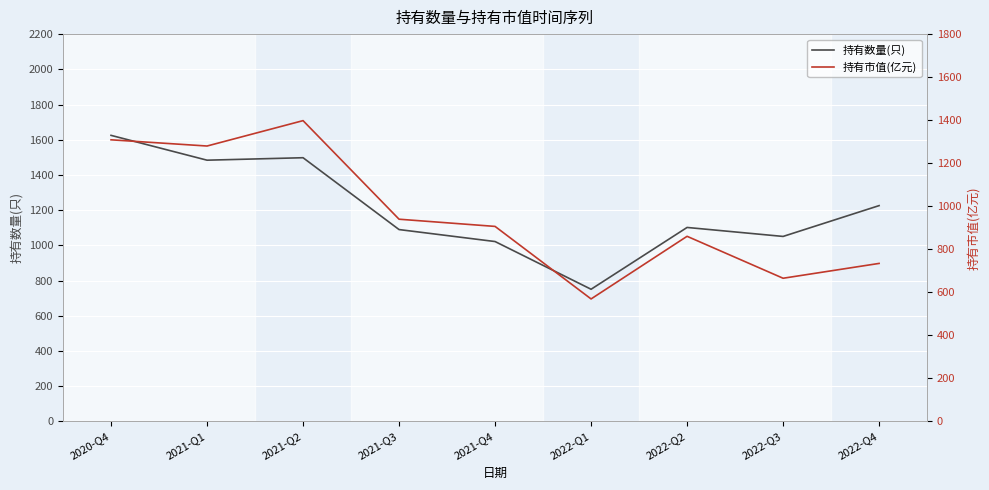

Is this an area chart (filled region under the line)?

No